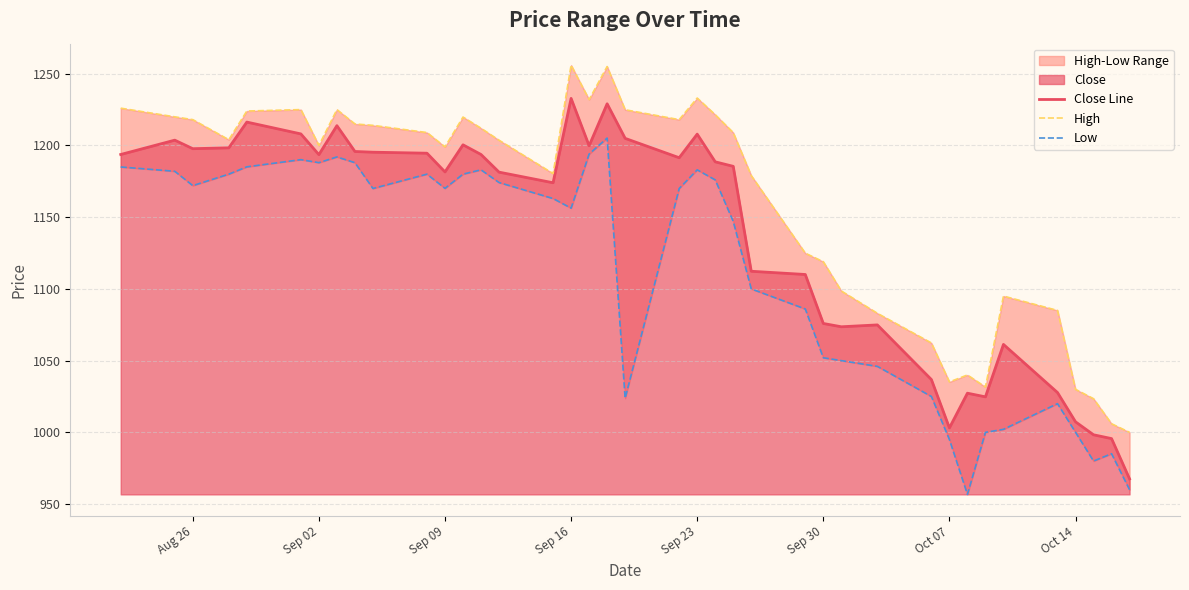

What is the minimum value for Close Line?

967.5